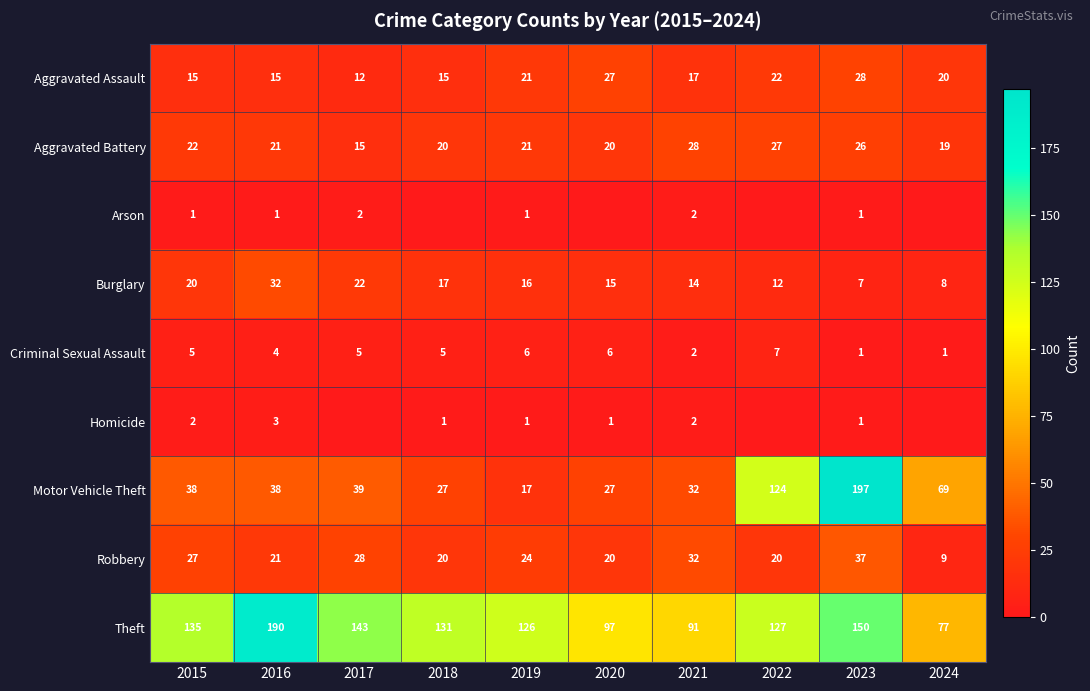

True or false: Aggravated Battery has a value of 11 at 2016.

False